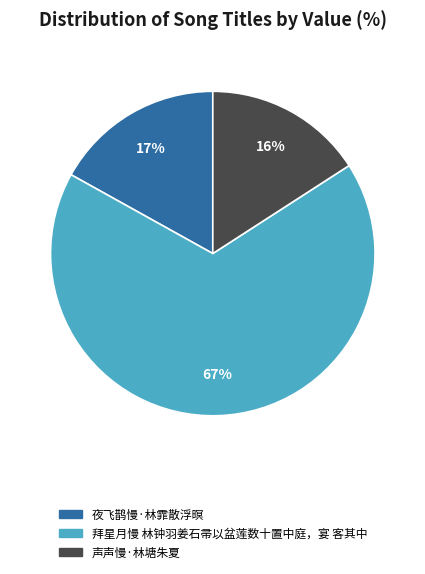

Which category has the biggest portion of the pie?

拜星月慢 林钟羽姜石帚以盆莲数十置中庭，宴 客其中